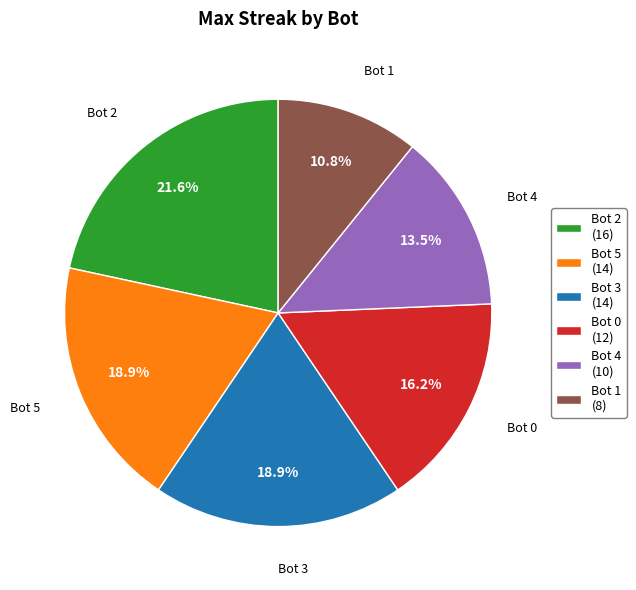

Is there any slice that represents more than half of the pie?

No